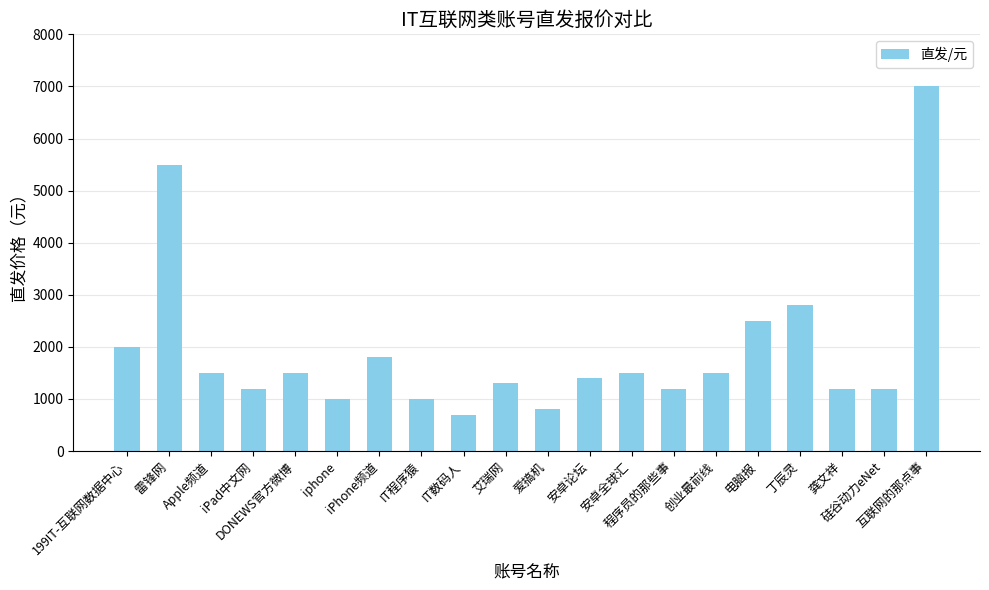

What is the smallest value displayed?

700